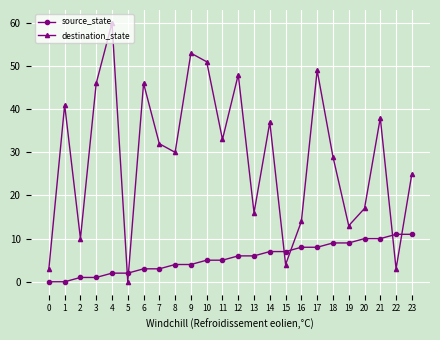

At 13, list the series in order from smallest to largest.

source_state, destination_state